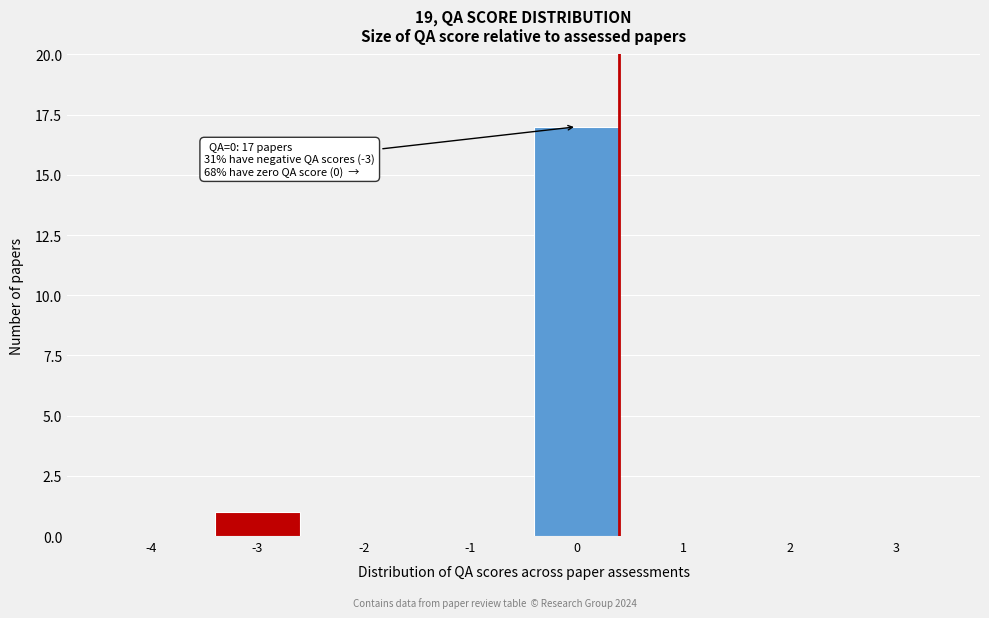

Reading right to left, list all the values displayed in this chart.

3=0	2=0	1=0	0=17	-1=0	-2=0	-3=1	-4=0